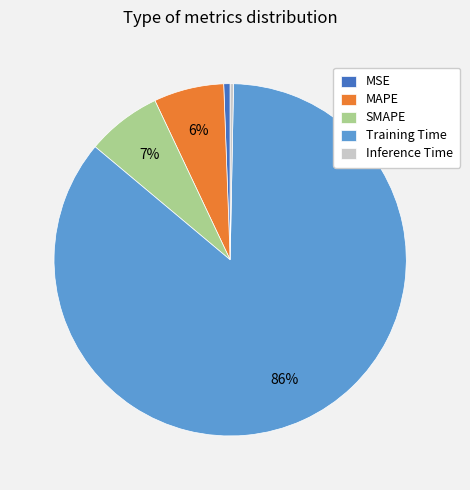

What percentage is the MAPE slice, to the nearest percent?

6%